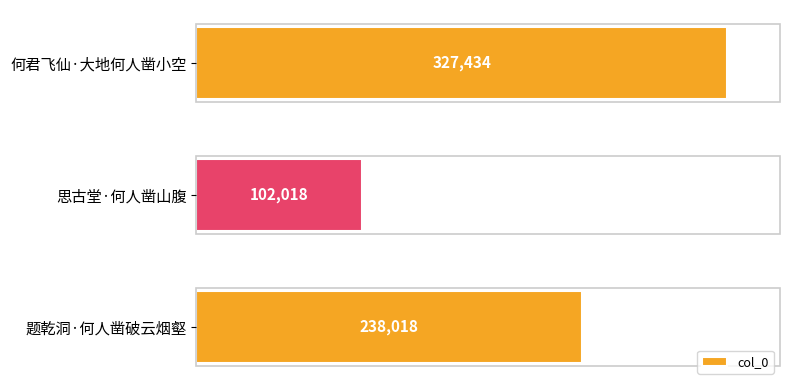

What is the label of the 2nd bar from the top?

思古堂·何人凿山腹